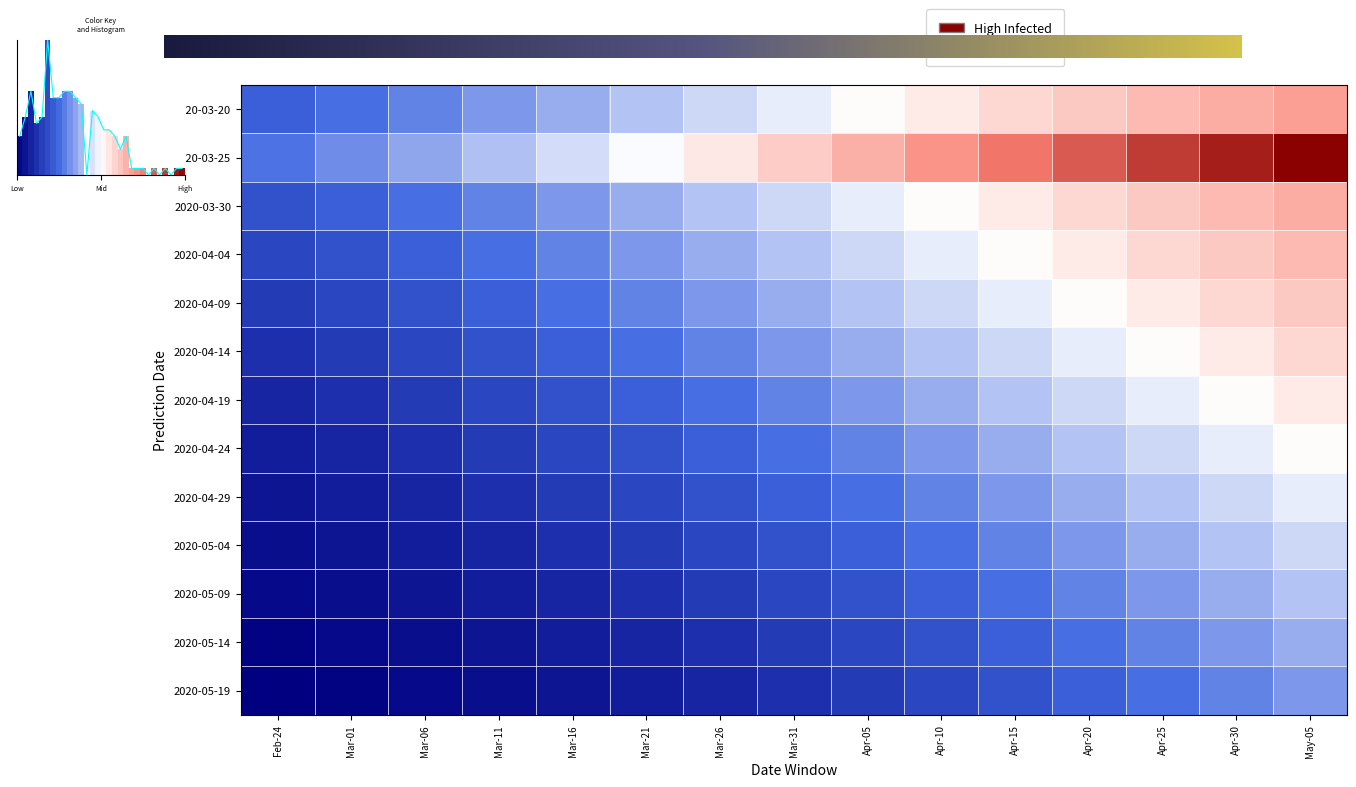

Which series has the largest total across all categories?

2020-03-25